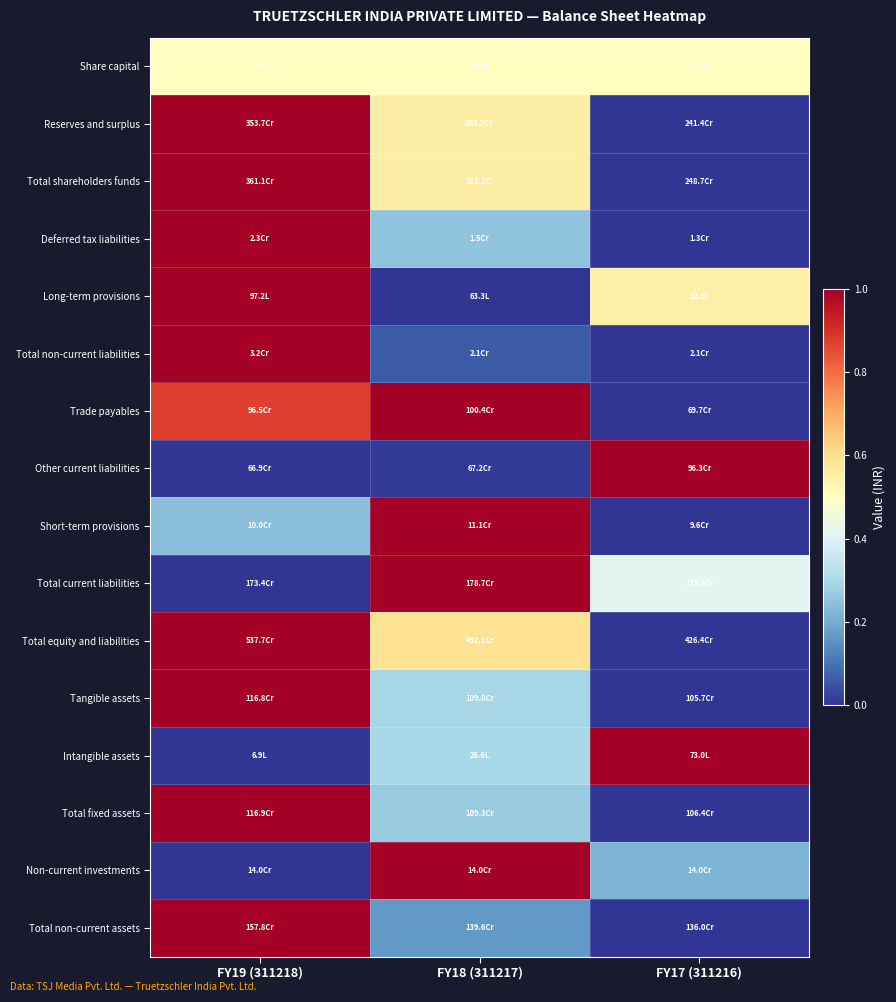

At which category is the sum across all series the highest?

FY19 (311218)